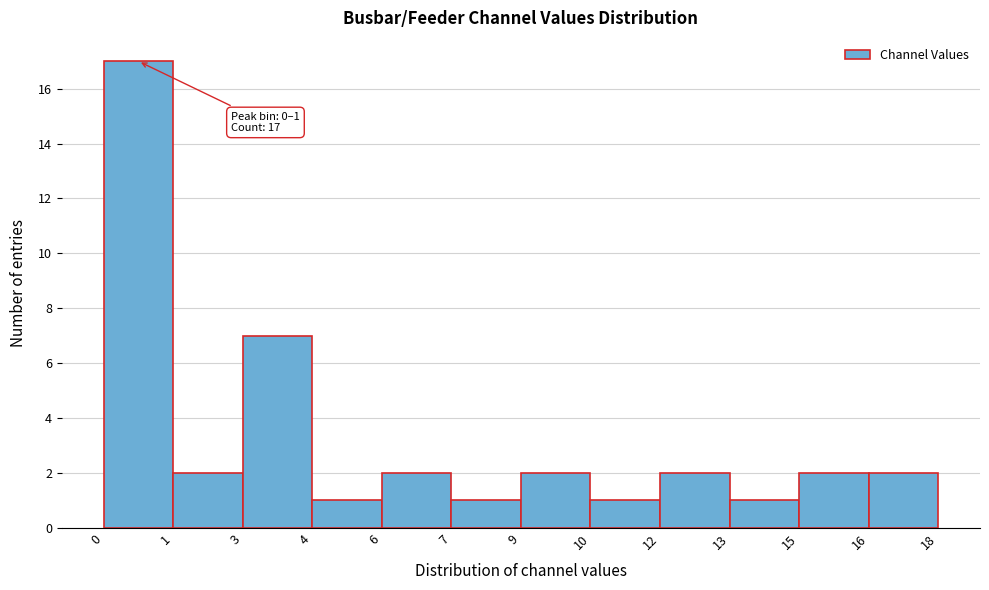

Reading left to right, extract all data points from this chart.

0=17	1=2	3=7	4=1	6=2	7=1	9=2	10=1	12=2	13=1	15=2	16=2